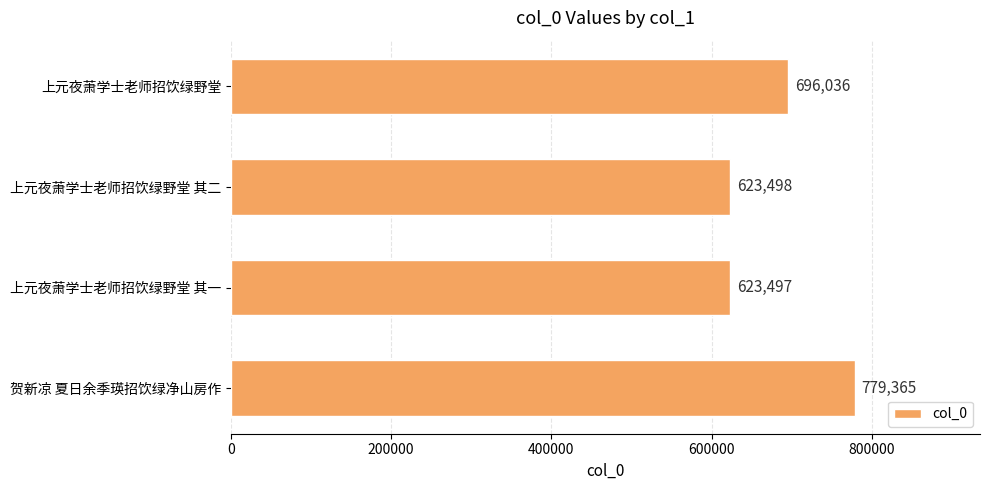

Approximately how many times larger is the value at 上元夜萧学士老师招饮绿野堂 compared to 贺新凉 夏日余季瑛招饮绿净山房作?

0.9